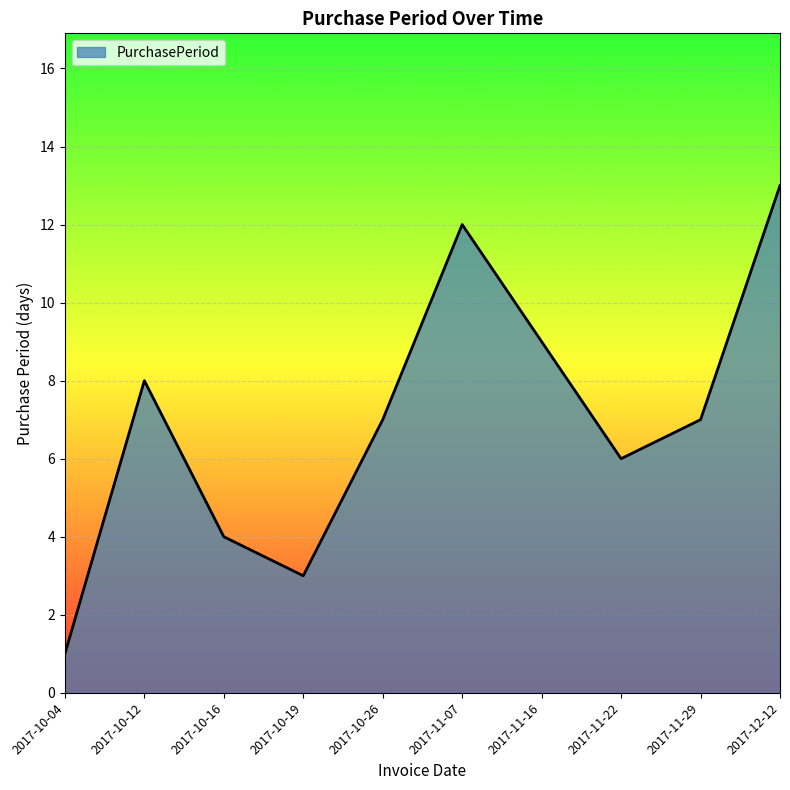

How many distinct data groups are displayed?

1